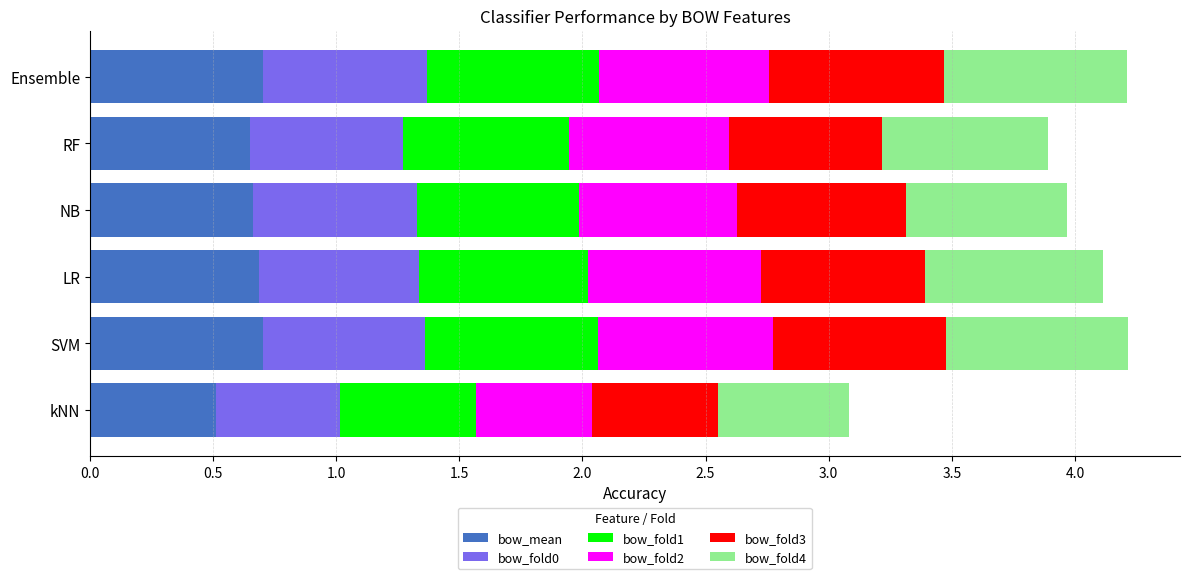

At which label does bow_mean reach its minimum?

kNN